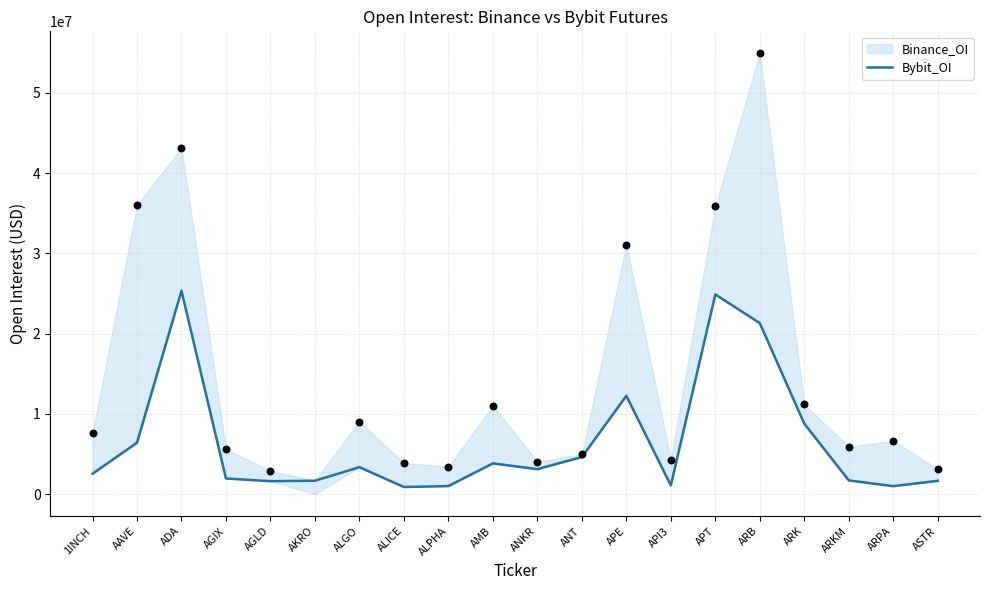

Which has a higher value, APT or AAVE?

APT